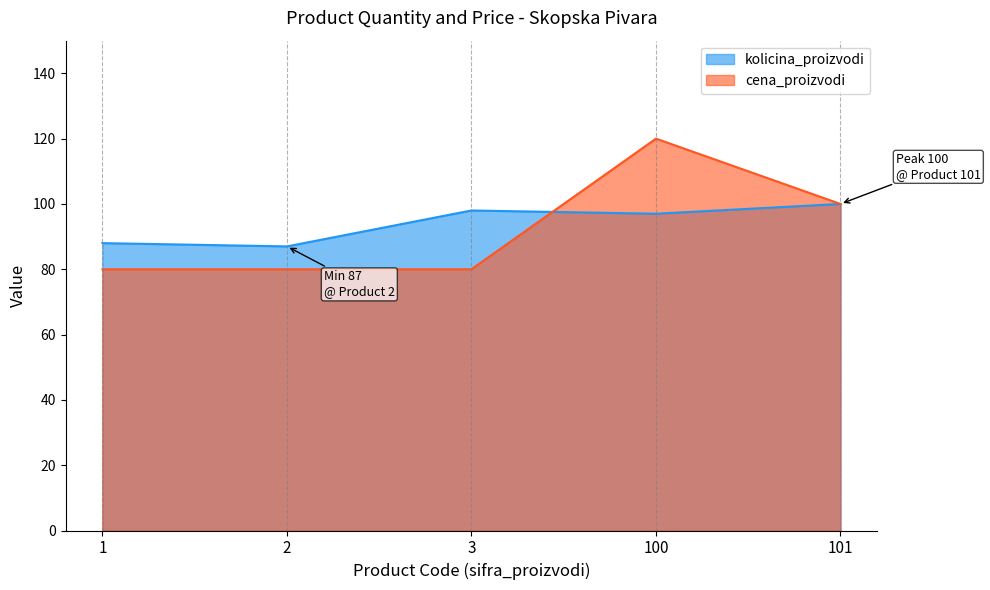

What is the difference between the maximum and minimum values in the kolicina_proizvodi series?

13